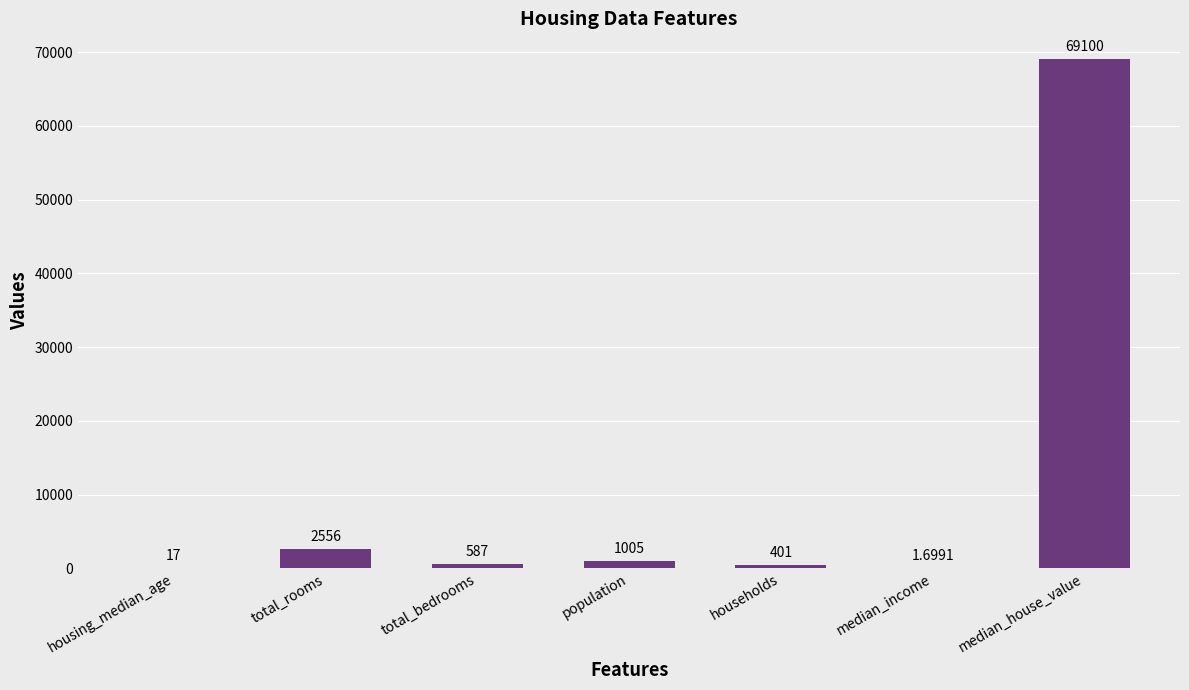

What is the sum of the values at housing_median_age and households?

418.0